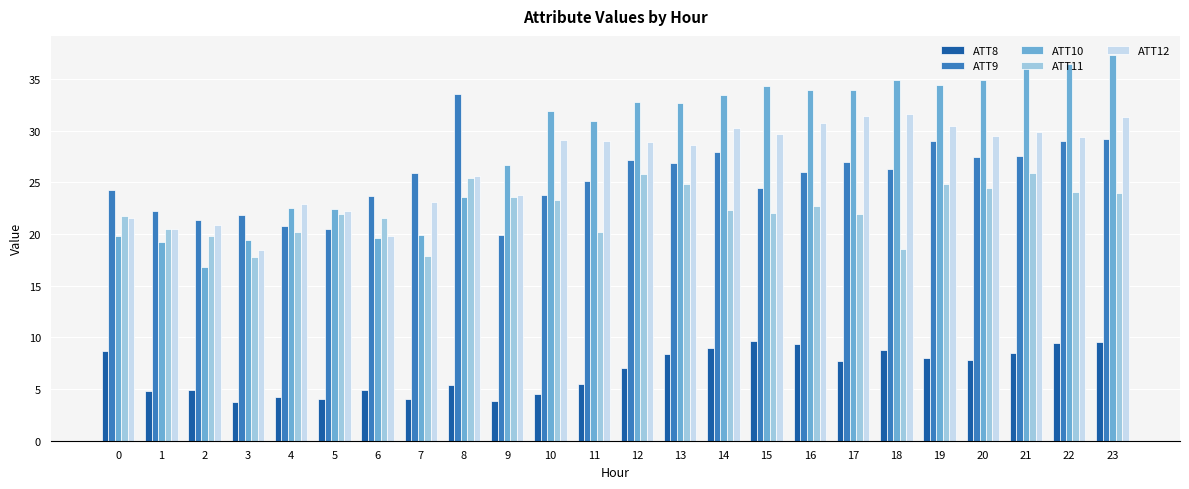

How many groups of bars are there?

24